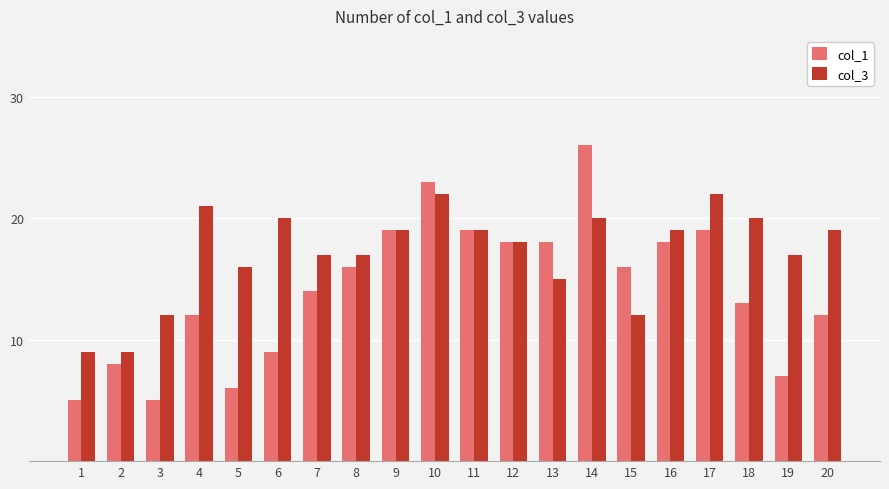

What is the difference between the highest and lowest values at 19?

10